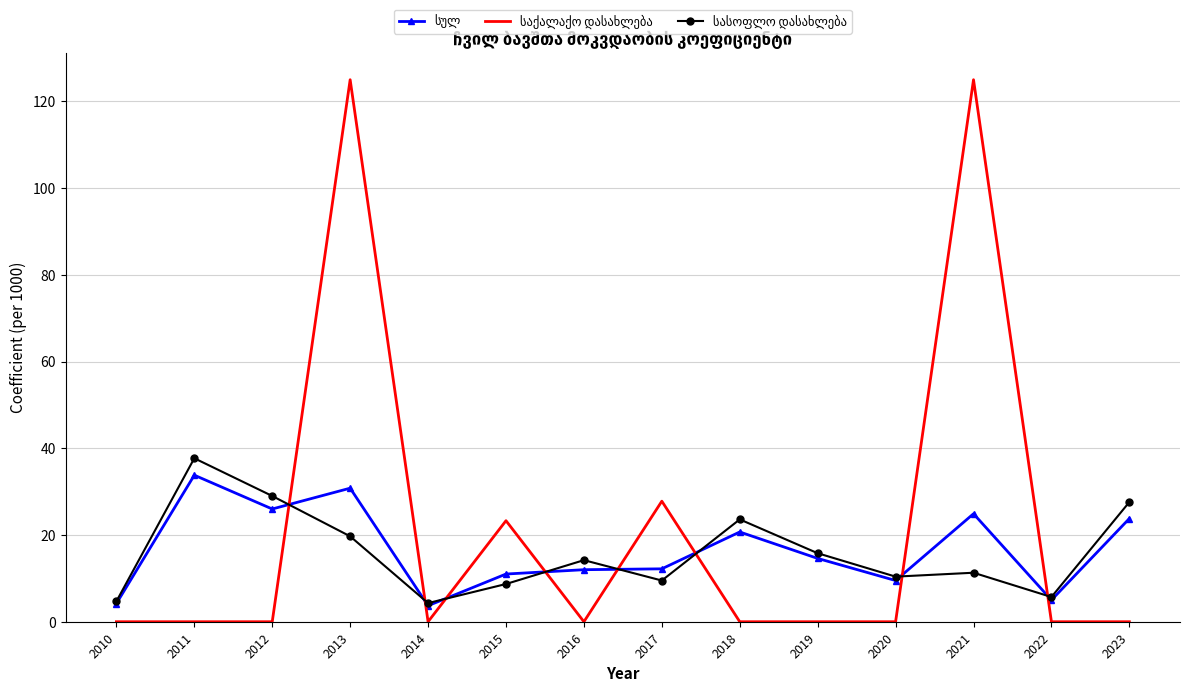

What is the total value across all series at 2017?

49.5